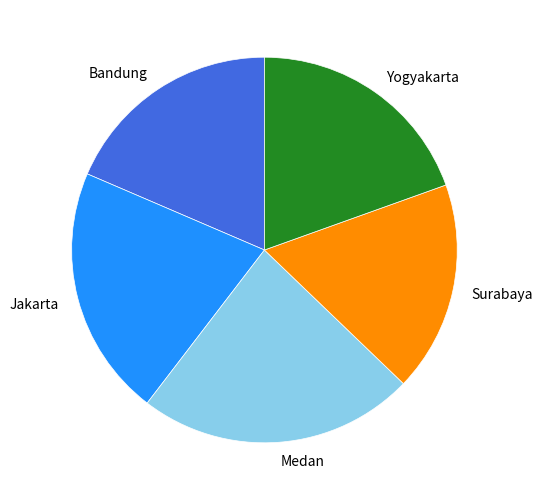

Does any single category account for the majority?

No